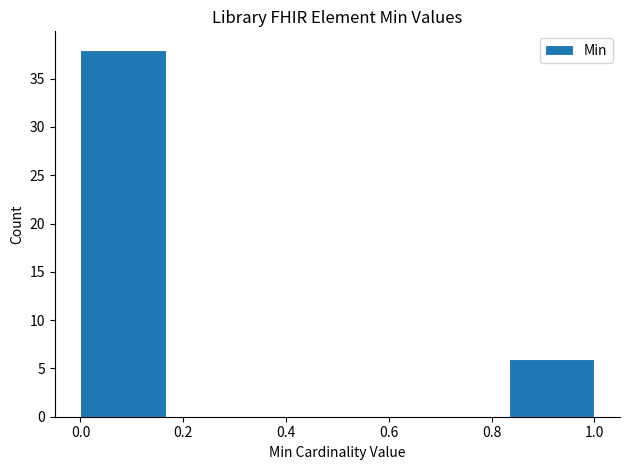

How tall is the bar that spans 0.84 to 1.00 on the x-axis? Neither the bar edges nor the heights are printed on the chart, so give them approximately, as read against the axes.

6